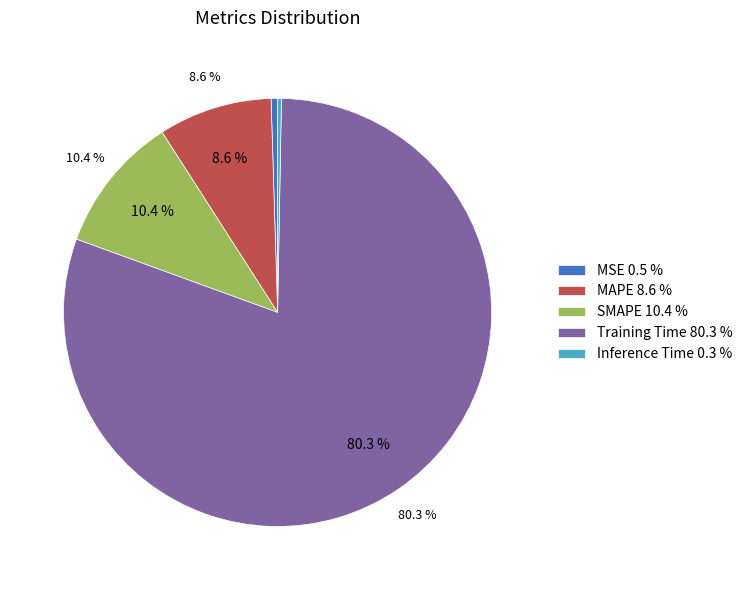

Count the number of slices in the pie.

5